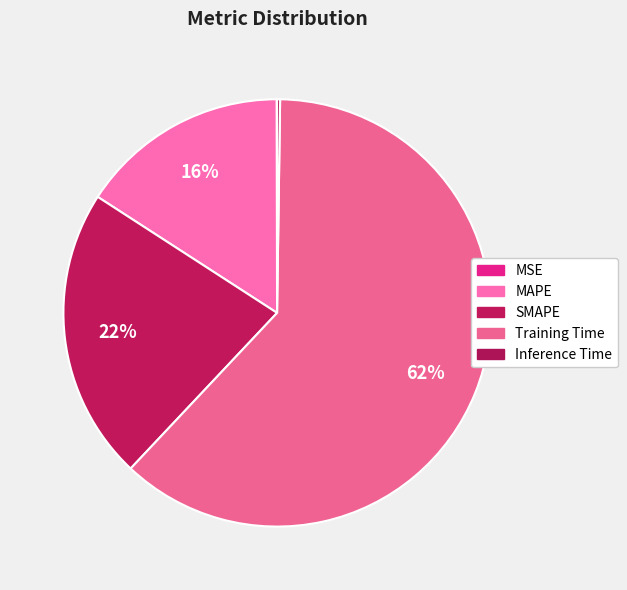

How many segments does this pie chart have?

5